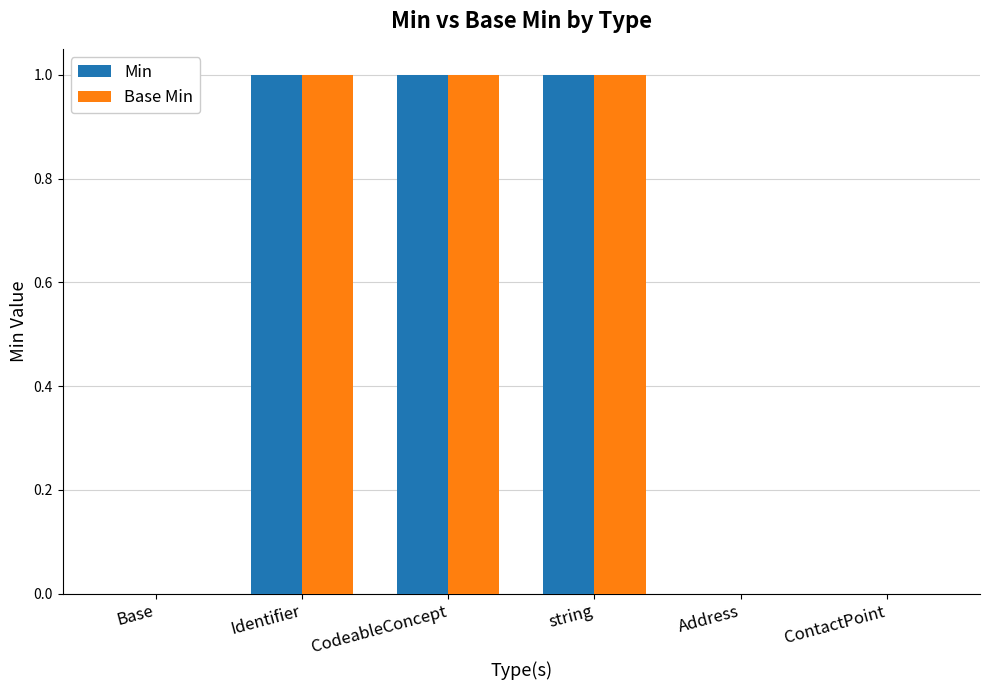

Is it true that Min equals 2 at Identifier?

False